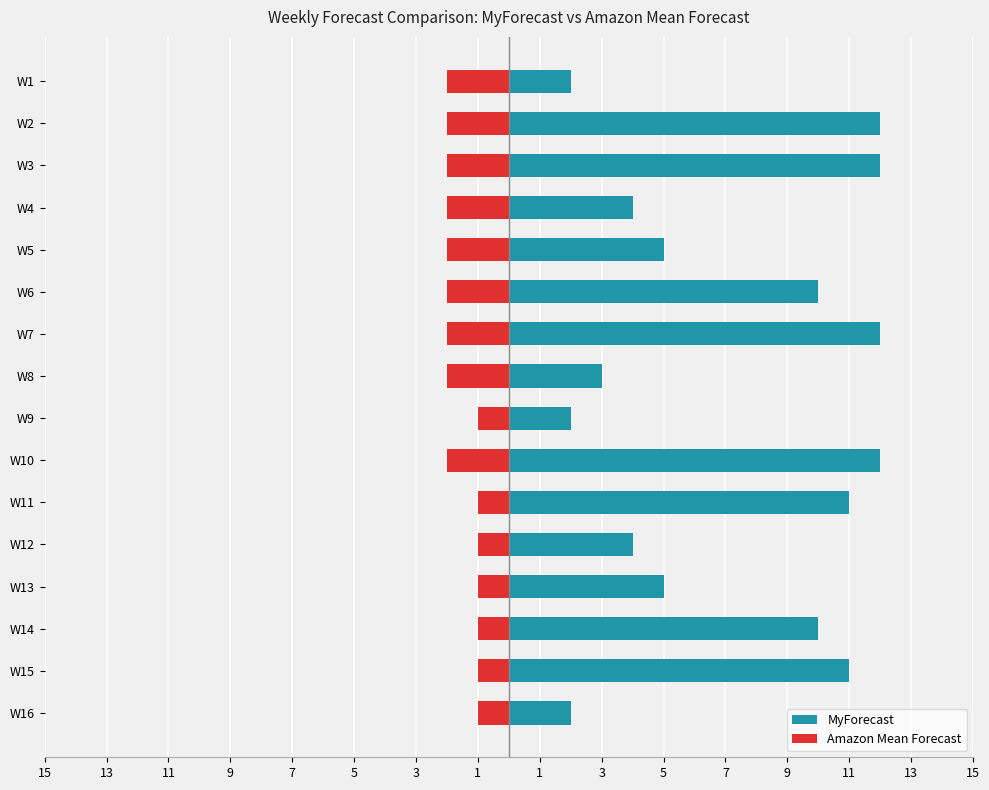

Count the MyForecast values in the range 4 to 12.

12